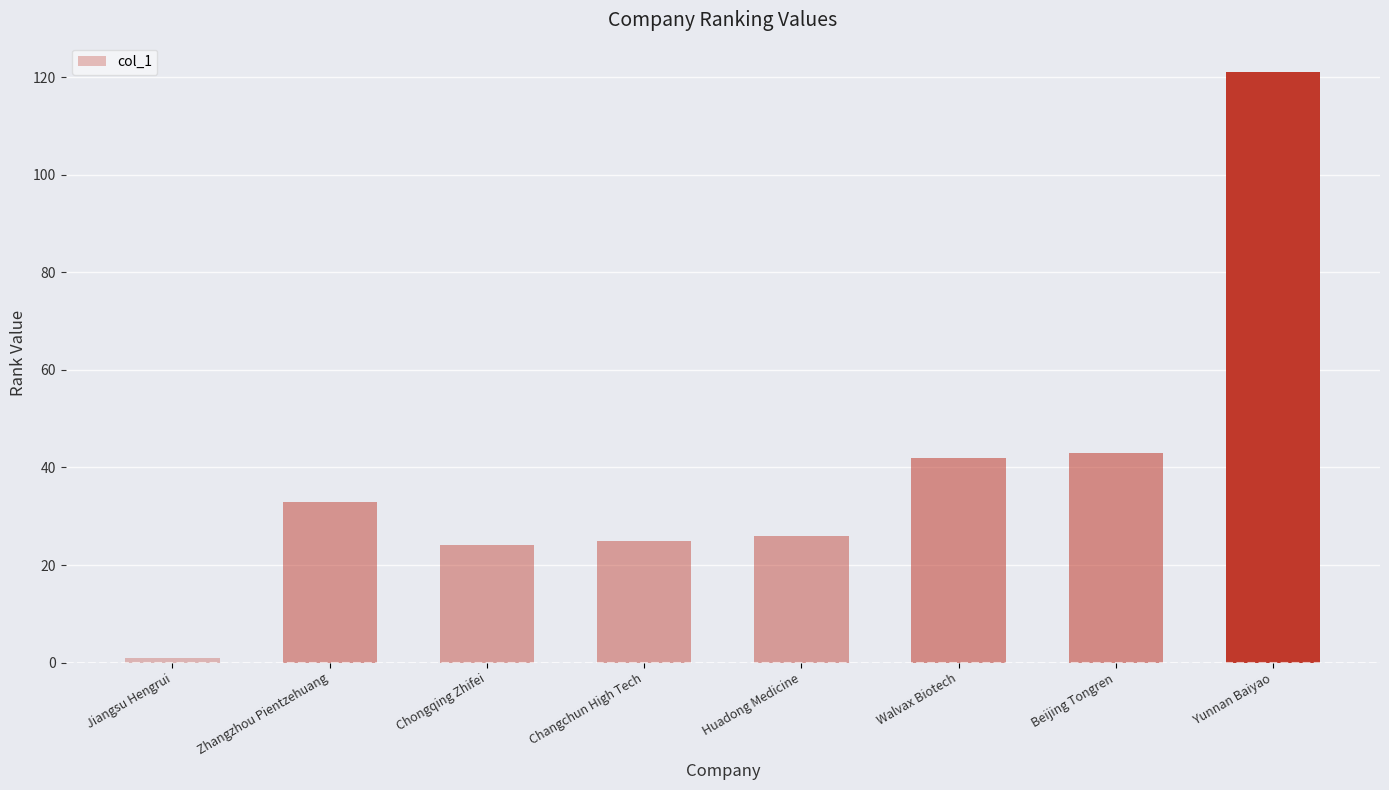

How many series are shown in this chart?

1